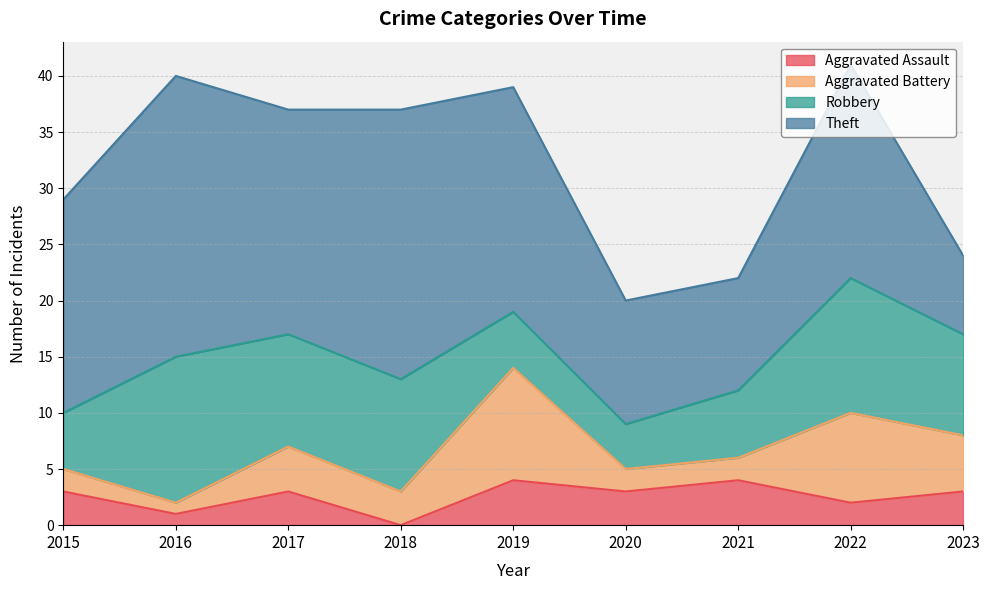

Reading left to right, list all the values displayed in this chart.

Aggravated Assault: 2015=3	2016=1	2017=3	2018=0	2019=4	2020=3	2021=4	2022=2	2023=3
Aggravated Battery: 2015=2	2016=1	2017=4	2018=3	2019=10	2020=2	2021=2	2022=8	2023=5
Robbery: 2015=5	2016=13	2017=10	2018=10	2019=5	2020=4	2021=6	2022=12	2023=9
Theft: 2015=19	2016=25	2017=20	2018=24	2019=20	2020=11	2021=10	2022=19	2023=7